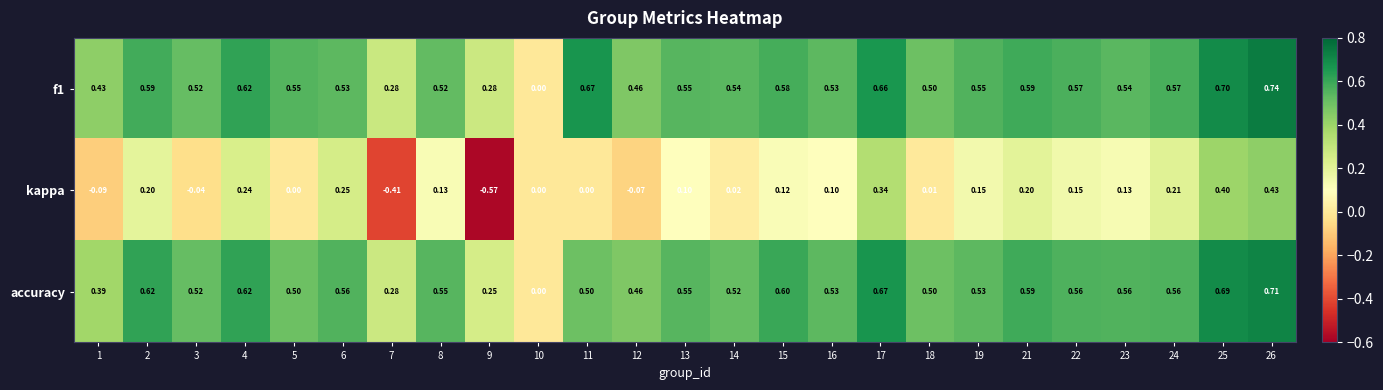

What is the greatest value displayed?

0.7